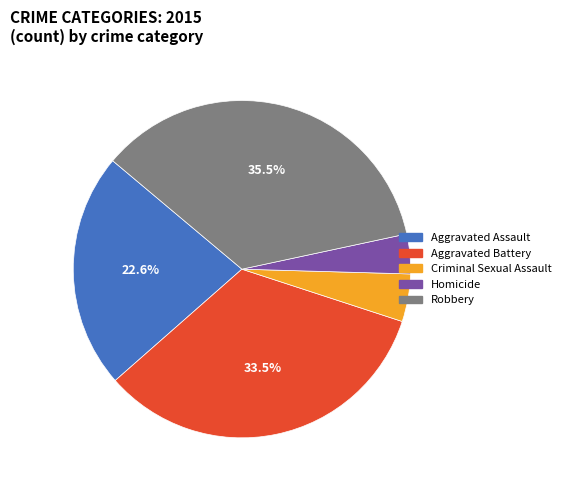

What percentage is the Aggravated Assault slice, to the nearest percent?

23%